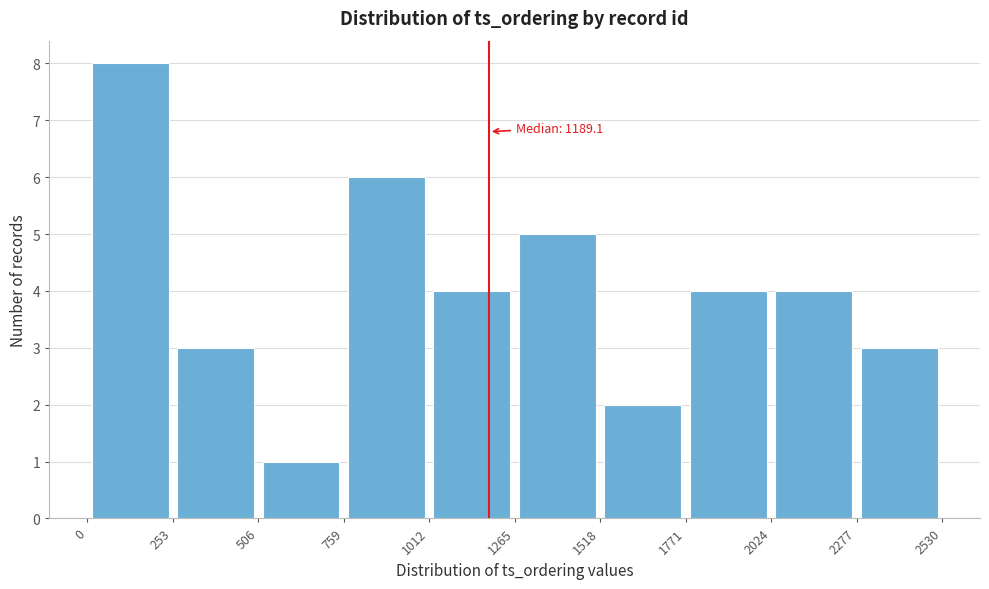

Which range on the x-axis has the tallest bar?

0 to 253